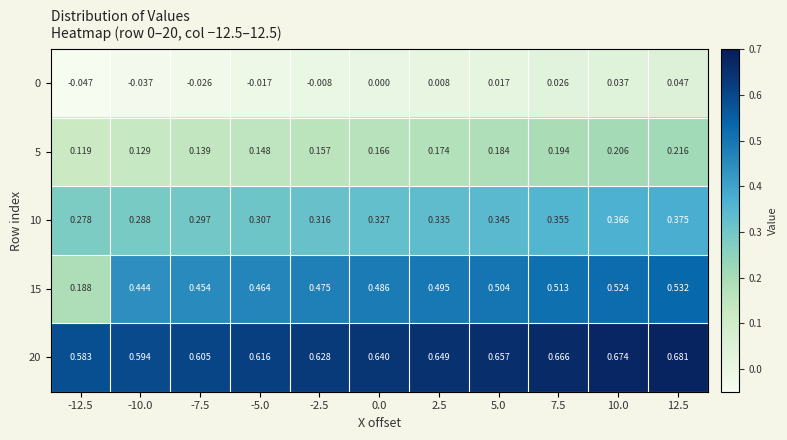

Is the value of 20 at 7.5 greater than the value of 5 at 5.0?

Yes